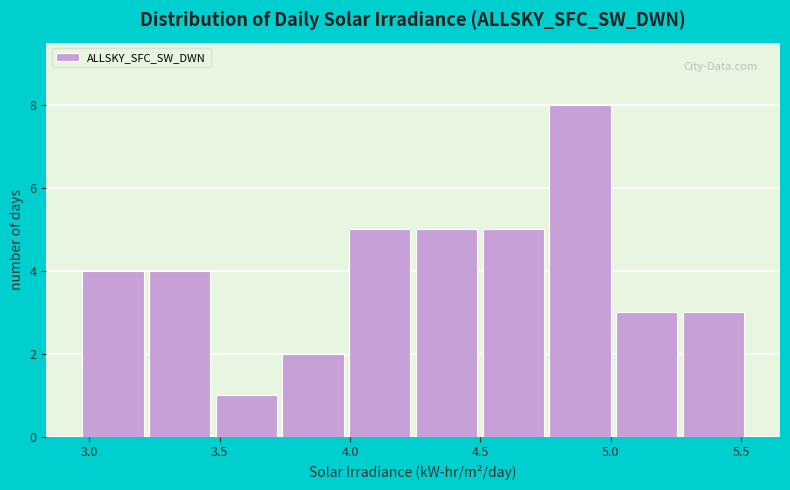

How tall is the bar that spans 5.00 to 5.25 on the x-axis? Neither the bar edges nor the heights are printed on the chart, so give them approximately, as read against the axes.

3